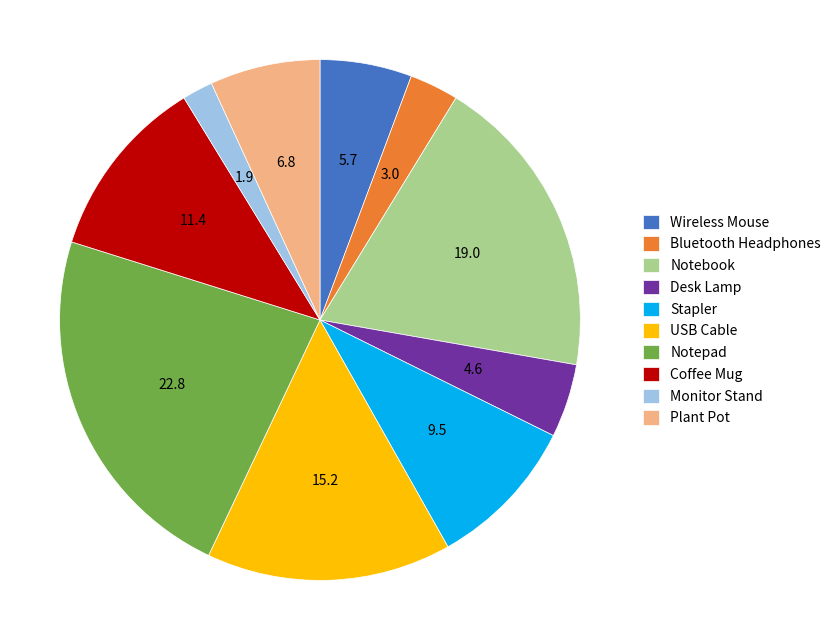

Which category has the smallest portion of the pie?

Monitor Stand